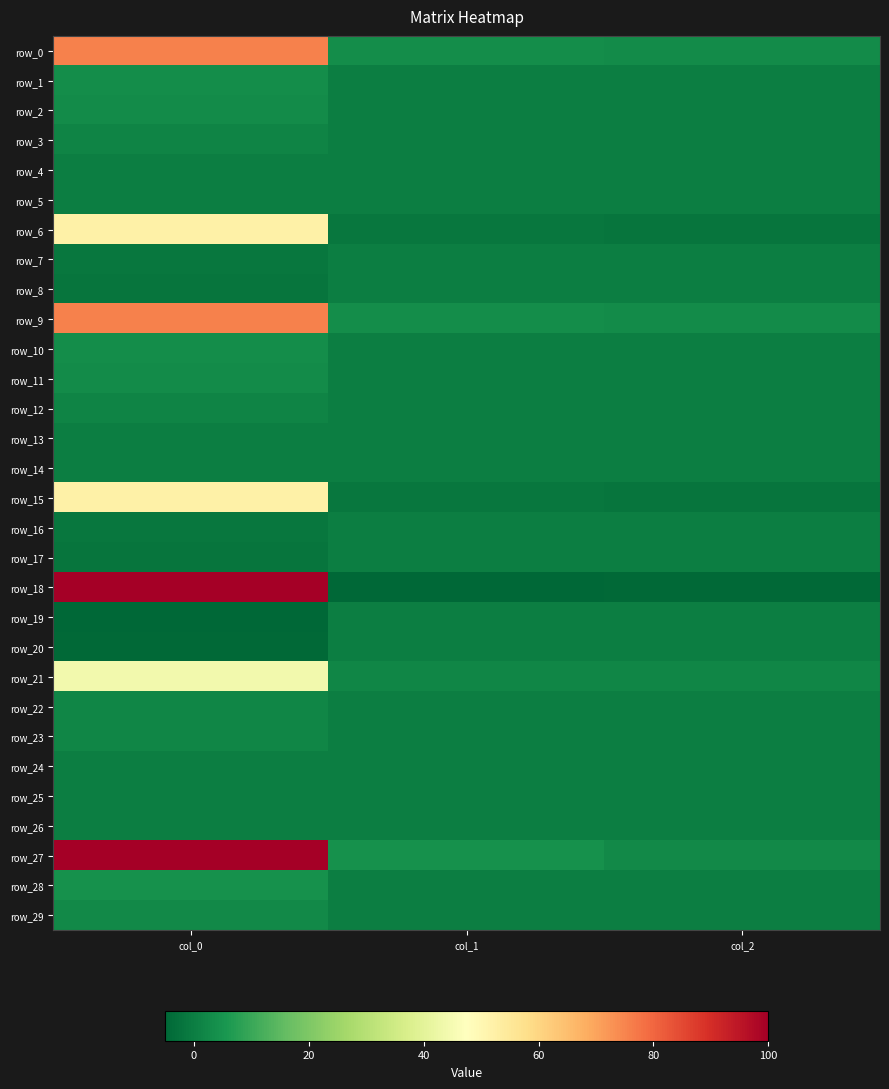

Reading right to left, extract all data points from this chart.

row_0: col_2=3.0	col_1=3.4	col_0=75.7
row_1: col_2=0.1	col_1=0.2	col_0=3.4
row_2: col_2=0.1	col_1=0.1	col_0=3.0
row_3: col_2=0.1	col_1=0.1	col_0=1.3
row_4: col_2=0.0	col_1=0.0	col_0=0.1
row_5: col_2=0.0	col_1=0.0	col_0=0.1
row_6: col_2=-1.8	col_1=-1.7	col_0=52.0
row_7: col_2=0.1	col_1=0.1	col_0=-1.7
row_8: col_2=0.1	col_1=0.1	col_0=-1.8
row_9: col_2=3.0	col_1=3.4	col_0=75.7
row_10: col_2=0.1	col_1=0.2	col_0=3.4
row_11: col_2=0.1	col_1=0.1	col_0=3.0
row_12: col_2=0.1	col_1=0.1	col_0=1.3
row_13: col_2=0.0	col_1=0.0	col_0=0.1
row_14: col_2=0.0	col_1=0.0	col_0=0.1
row_15: col_2=-1.8	col_1=-1.7	col_0=52.0
row_16: col_2=0.1	col_1=0.1	col_0=-1.7
row_17: col_2=0.1	col_1=0.1	col_0=-1.8
row_18: col_2=-4.4	col_1=-4.8	col_0=294.9
row_19: col_2=0.1	col_1=0.1	col_0=-4.8
row_20: col_2=0.1	col_1=0.1	col_0=-4.4
row_21: col_2=1.6	col_1=1.7	col_0=44.2
row_22: col_2=0.1	col_1=0.1	col_0=1.7
row_23: col_2=0.1	col_1=0.1	col_0=1.6
row_24: col_2=0.0	col_1=0.0	col_0=0.0
row_25: col_2=0.0	col_1=-0.0	col_0=0.0
row_26: col_2=-0.0	col_1=0.0	col_0=0.0
row_27: col_2=2.6	col_1=4.2	col_0=100.9
row_28: col_2=0.1	col_1=0.2	col_0=4.2
row_29: col_2=0.1	col_1=0.1	col_0=2.6